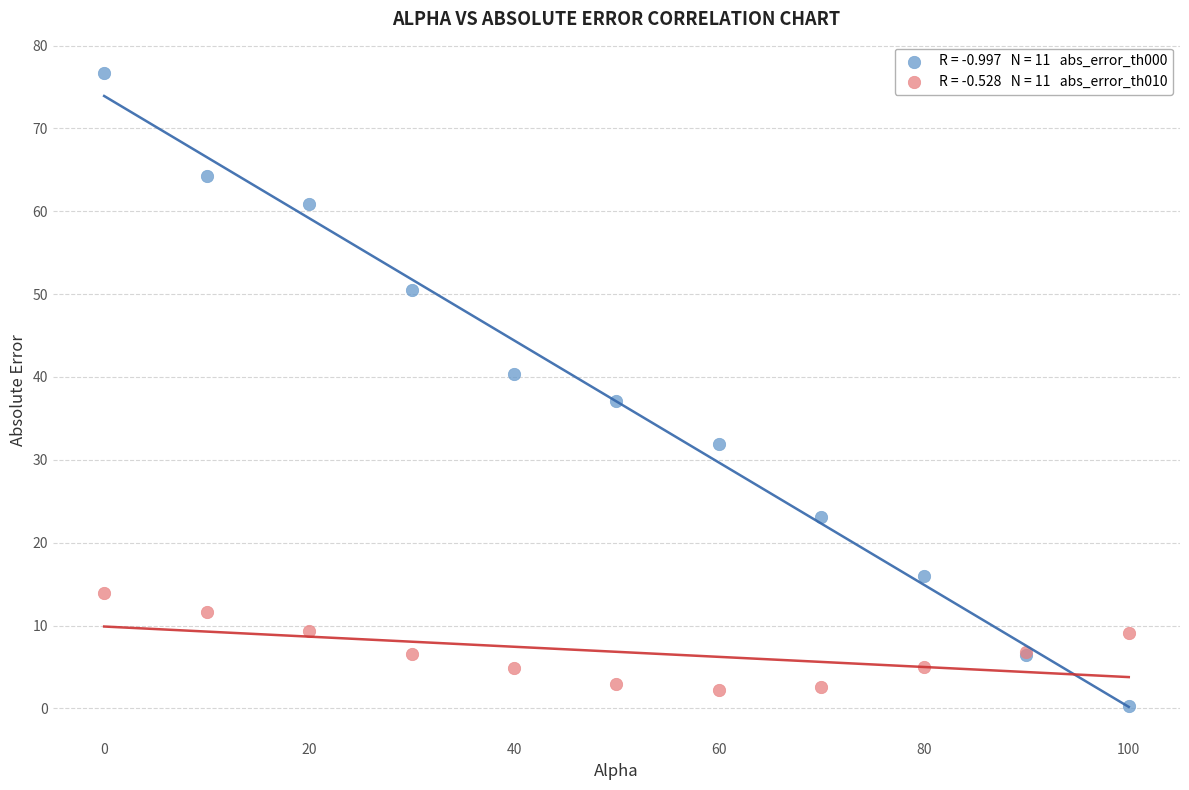

Across all series, what Y value is closest to 38?

37.1